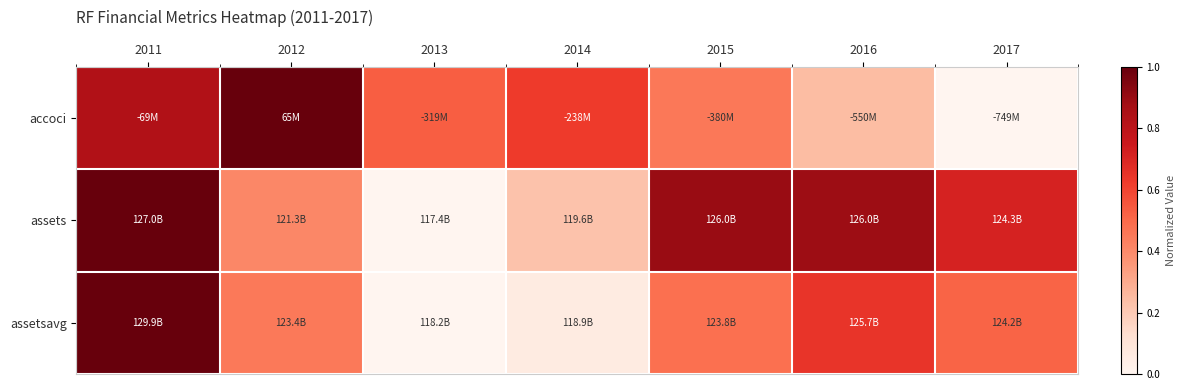

Reading left to right, transcribe all the data shown in this chart.

accoci: 2011=0.8	2012=1.0	2013=0.5	2014=0.6	2015=0.5	2016=0.2	2017=0.0
assets: 2011=1.0	2012=0.4	2013=0.0	2014=0.2	2015=0.9	2016=0.9	2017=0.7
assetsavg: 2011=1.0	2012=0.5	2013=0.0	2014=0.1	2015=0.5	2016=0.6	2017=0.5